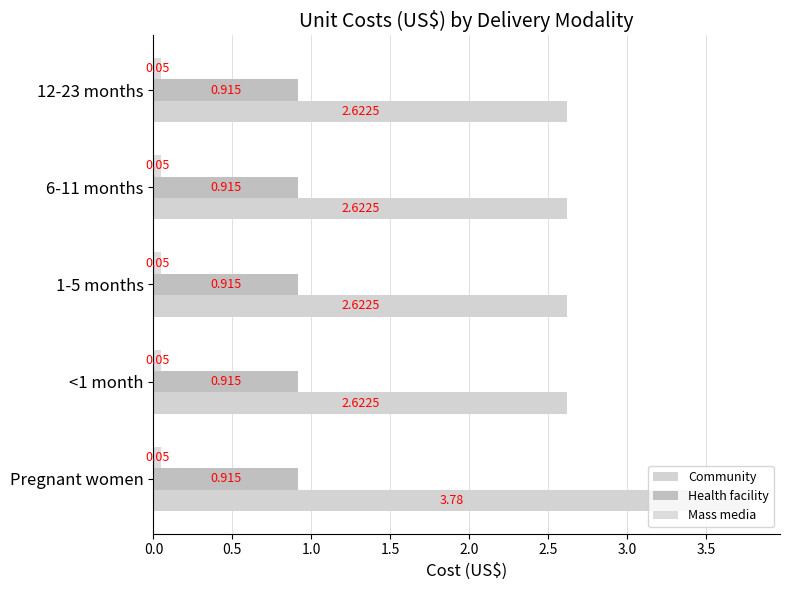

How many data points does each series have?

5